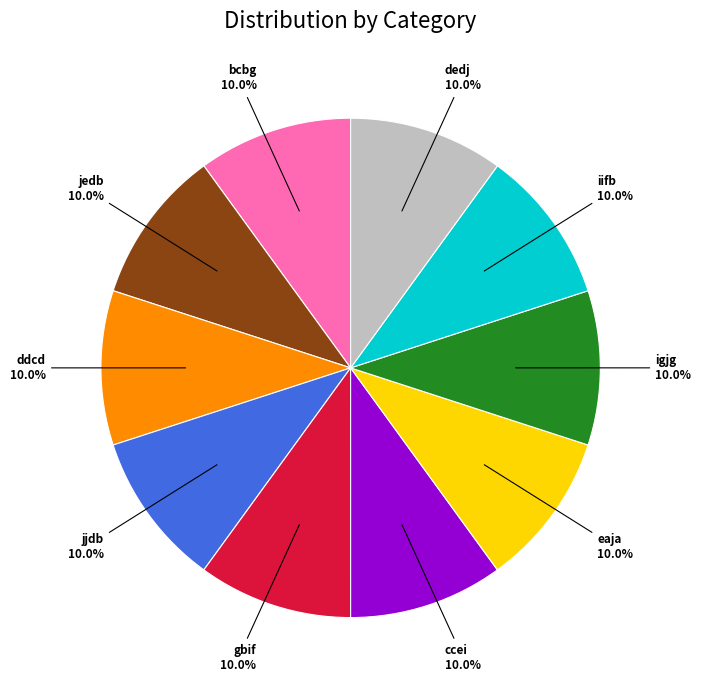

True or false: ddcd accounts for 23% of the total.

False